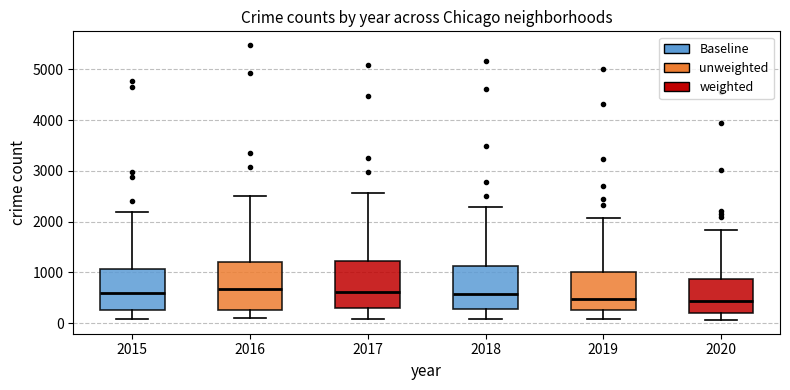

Reading left to right, read every box against the y-axis: the position of its median line, the range the box covers, and the ends of its whiskers. The values are not printed on the chart, so give them approximately, as read against the axis.

2015: median 600, box 300 to 1100, whiskers 100 to 2200
2016: median 700, box 300 to 1200, whiskers 100 to 2500
2017: median 600, box 300 to 1200, whiskers 100 to 2600
2018: median 600, box 300 to 1100, whiskers 100 to 2300
2019: median 500, box 300 to 1000, whiskers 100 to 2100
2020: median 400, box 200 to 900, whiskers 100 to 1800